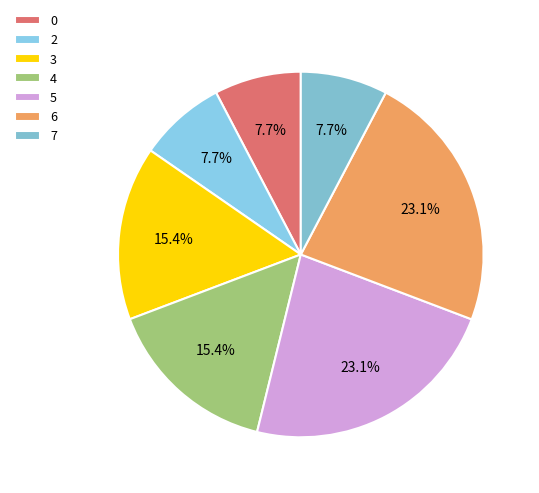

Combined, do 4 and 2 account for over 50%?

No